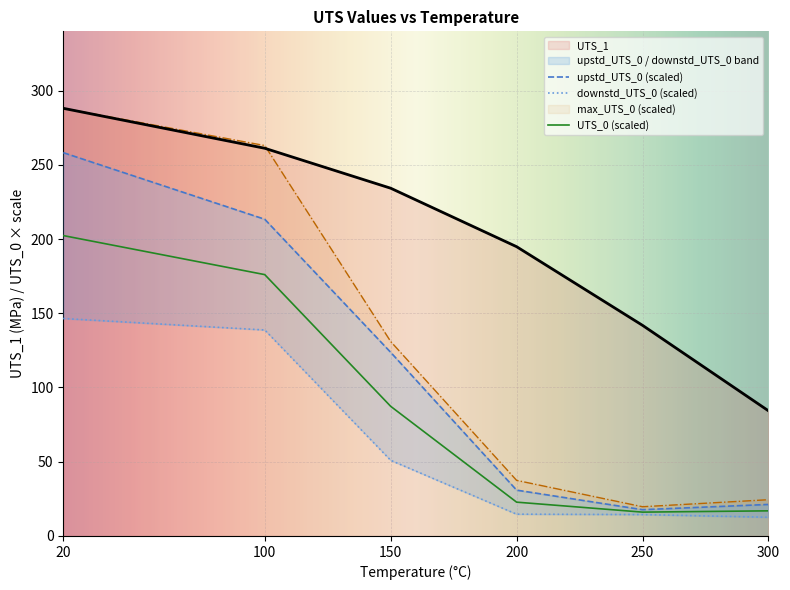

At which category is the sum across all series the highest?

20